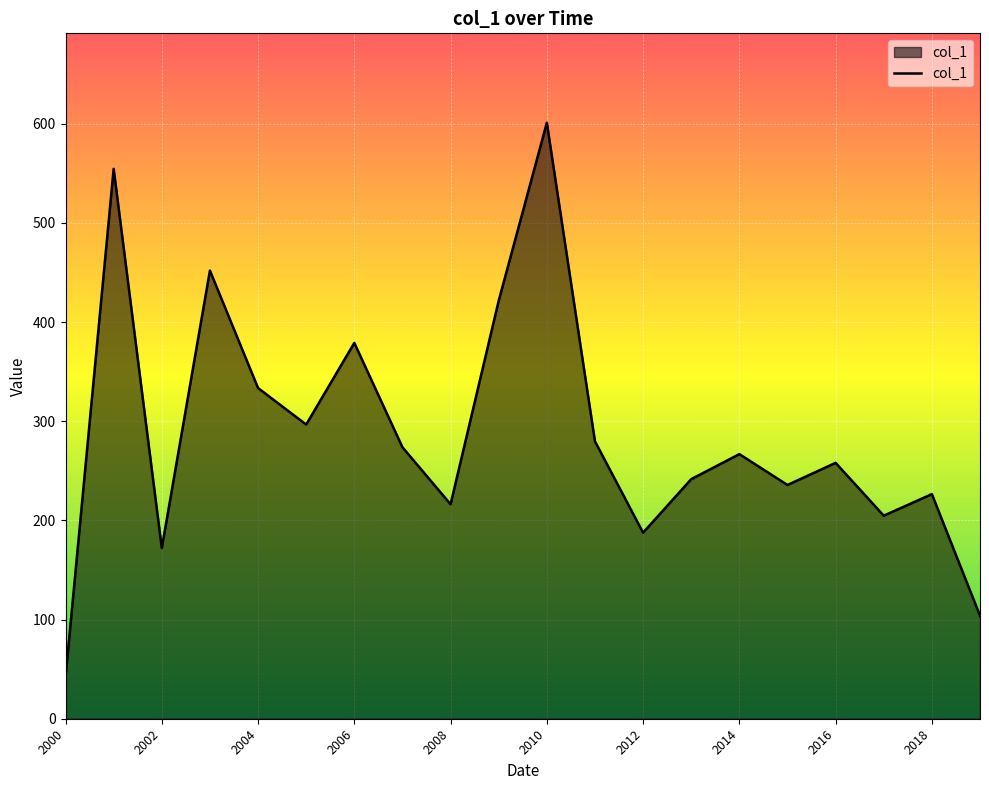

Count the number of categories in the chart.

20